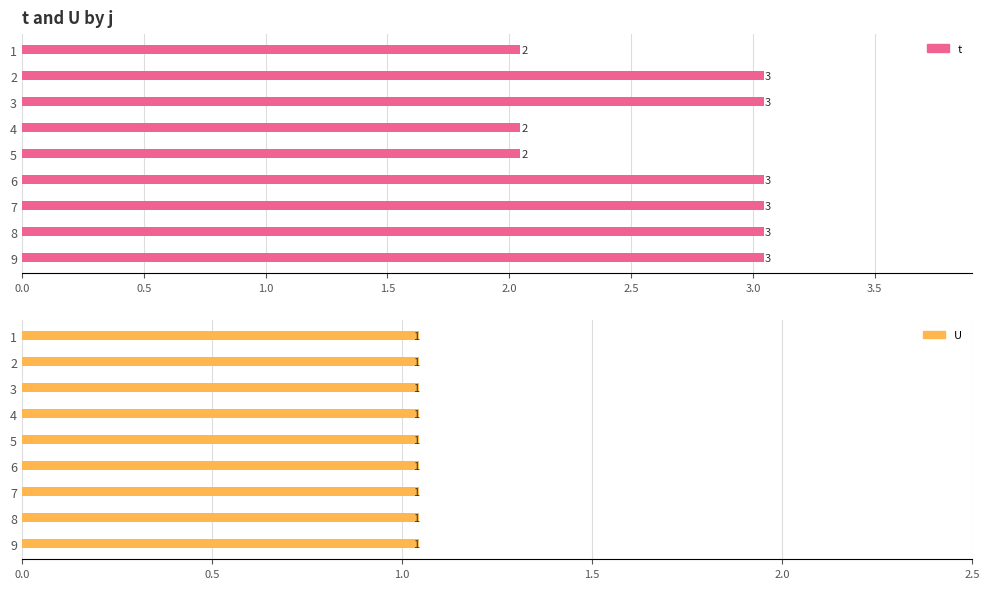

The value of U at 2.5 is 0.2. True or false?

False